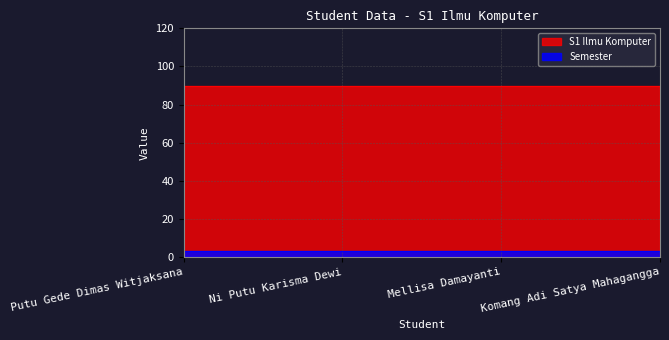

True or false: S1 Ilmu Komputer and Semester intersect in this chart.

False